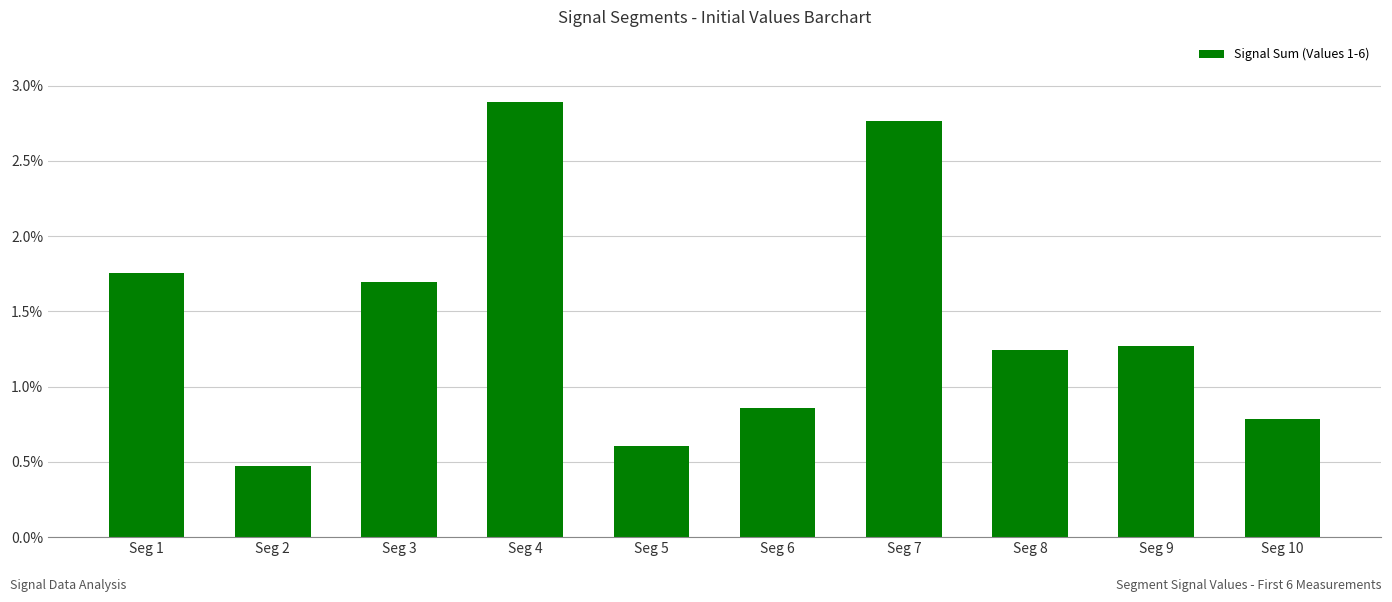

Are the bars horizontal?

No